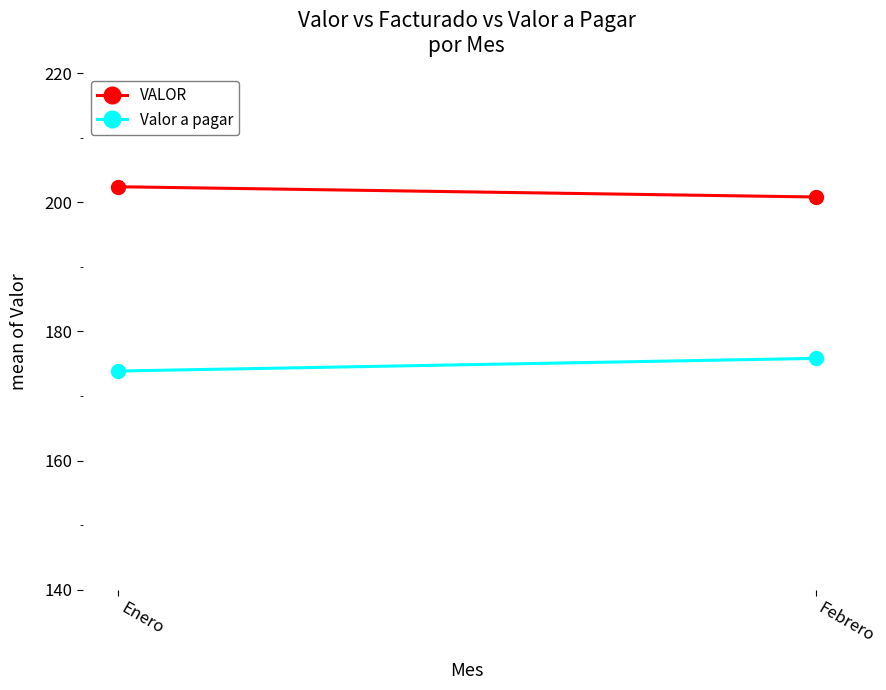

Is this an area chart (filled region under the line)?

No